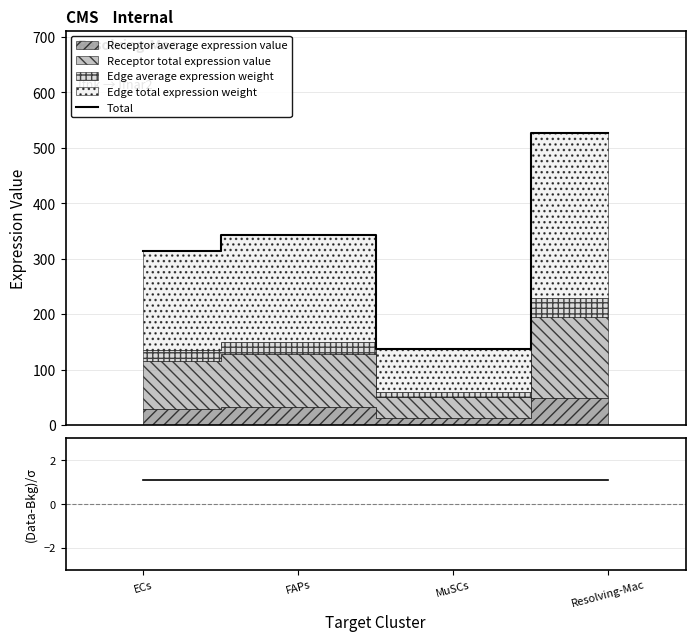

Reading left to right, list all the values displayed in this chart.

Total: 313.2	343.0	137.0	527.2
(Receptor avg - Edge avg) / scale: 1.1	1.1	1.1	1.1